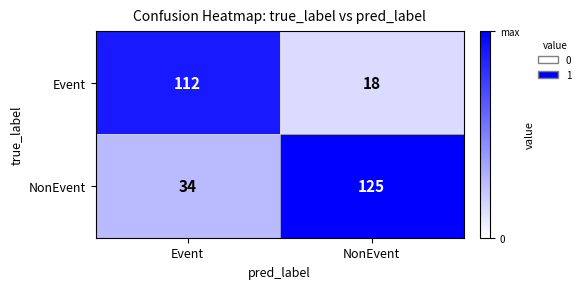

What is the total value across all series at NonEvent?

143